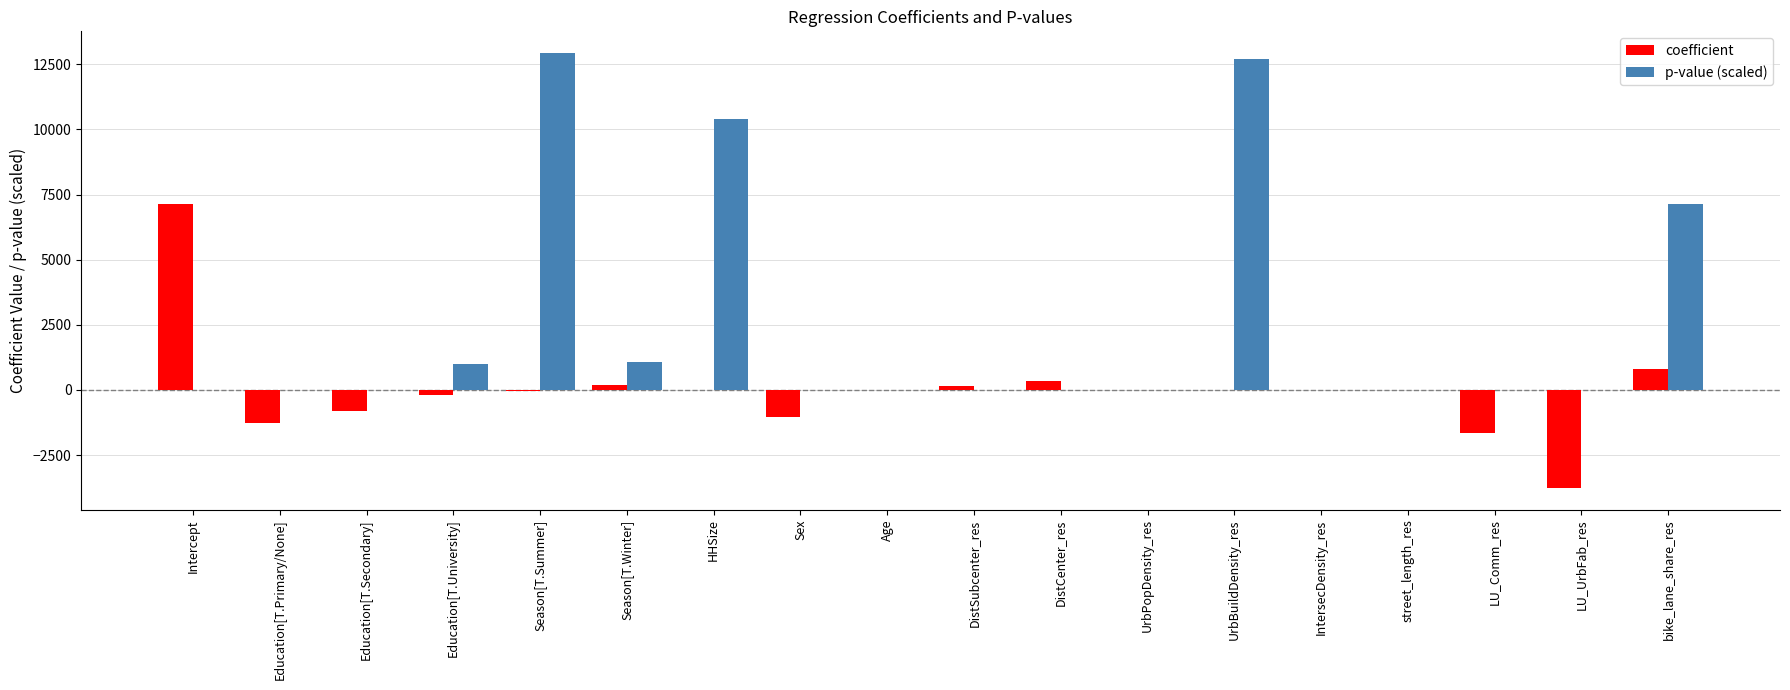

What are all the series names shown in the legend?

coefficient, p-value (scaled)